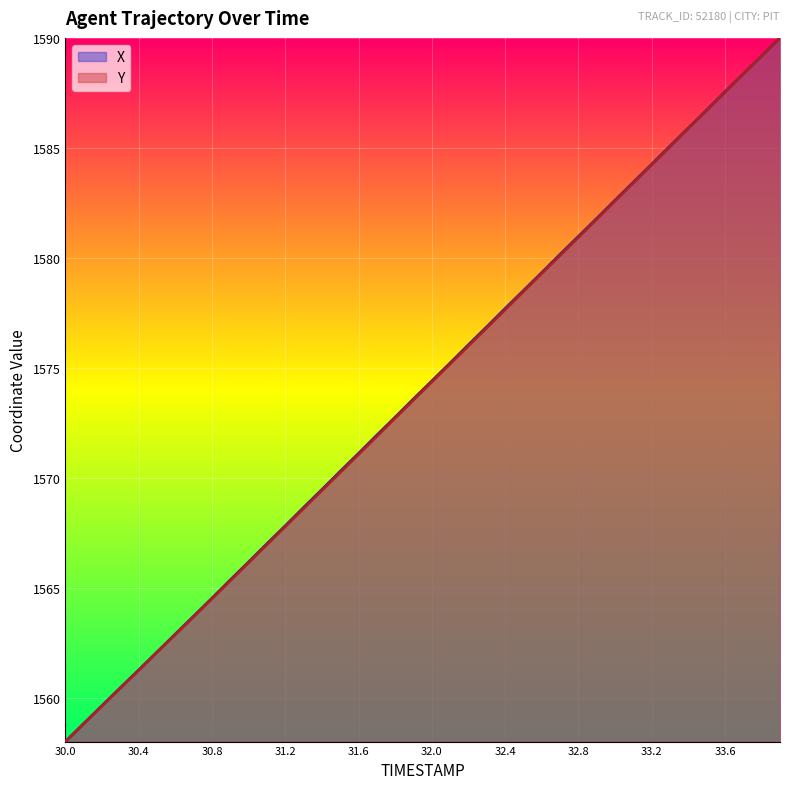

How many values in the X series exceed 1574?

20